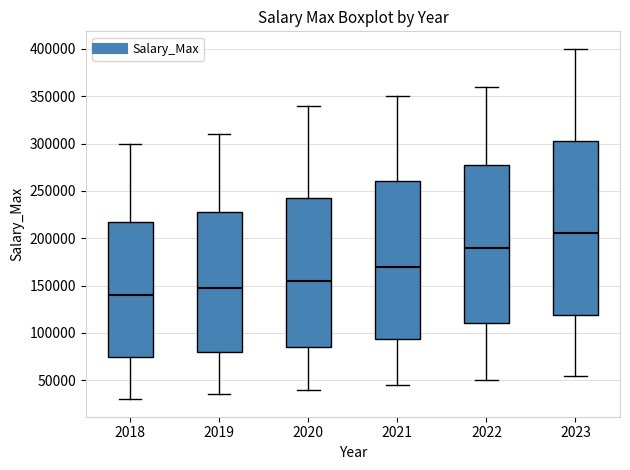

Reading left to right, transcribe this box plot: for each box, give where its median line is, the range the box spans, and where its two whiskers end, as read against the y-axis. The values are not printed on the chart, so give them approximately, as read against the axis.

2018: median 140000, box 75000 to 220000, whiskers 30000 to 300000
2019: median 150000, box 80000 to 230000, whiskers 35000 to 310000
2020: median 155000, box 85000 to 245000, whiskers 40000 to 340000
2021: median 170000, box 95000 to 260000, whiskers 45000 to 350000
2022: median 190000, box 110000 to 280000, whiskers 50000 to 360000
2023: median 205000, box 120000 to 305000, whiskers 55000 to 400000